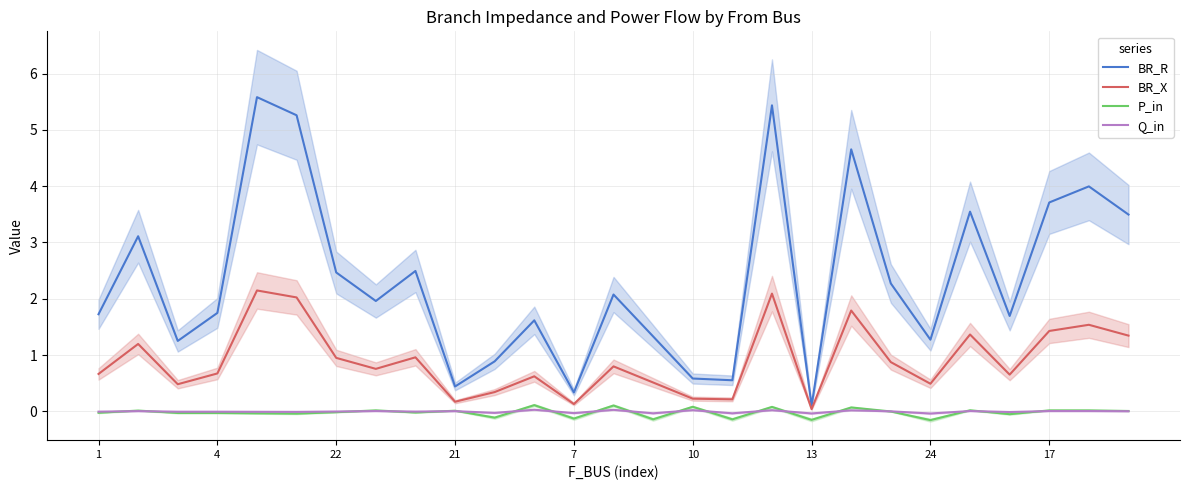

How many distinct data groups are displayed?

4